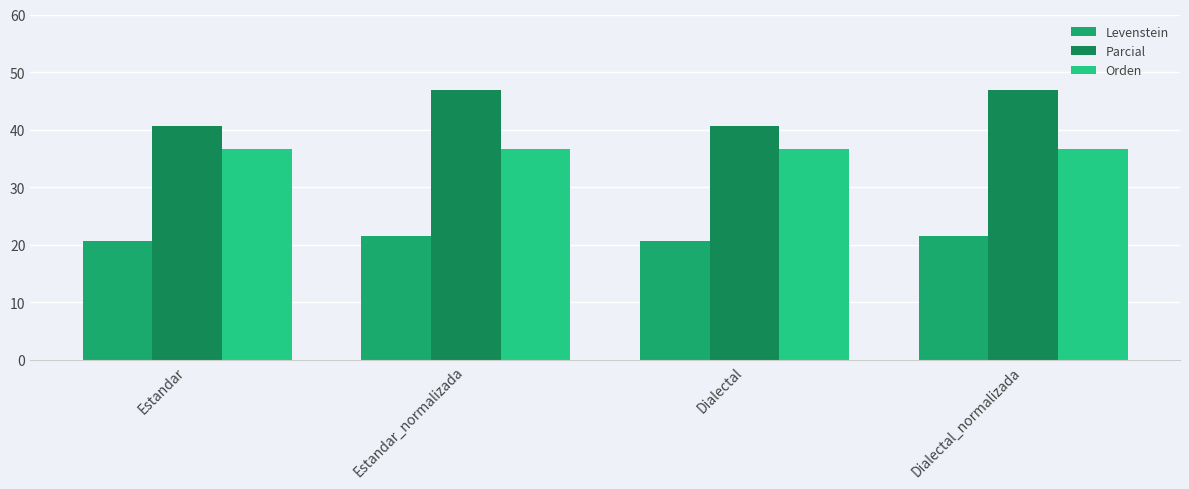

Read the Parcial value at Estandar.

40.6